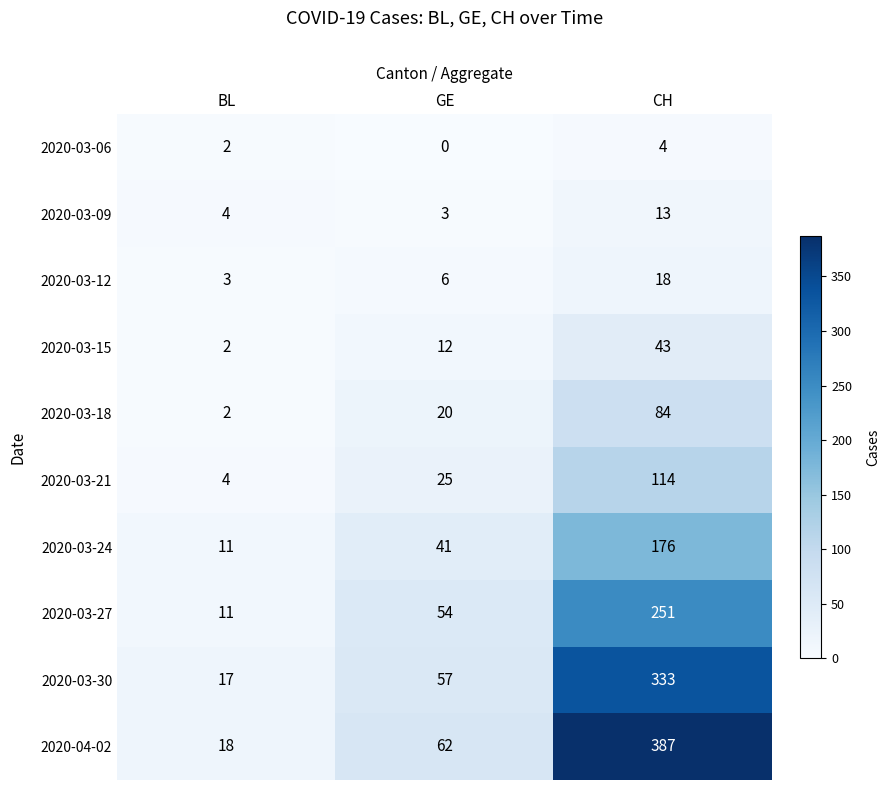

Reading left to right, transcribe all the data shown in this chart.

2020-03-06: BL=2	GE=0	CH=4
2020-03-09: BL=4	GE=3	CH=13
2020-03-12: BL=3	GE=6	CH=18
2020-03-15: BL=2	GE=12	CH=43
2020-03-18: BL=2	GE=20	CH=84
2020-03-21: BL=4	GE=25	CH=114
2020-03-24: BL=11	GE=41	CH=176
2020-03-27: BL=11	GE=54	CH=251
2020-03-30: BL=17	GE=57	CH=333
2020-04-02: BL=18	GE=62	CH=387